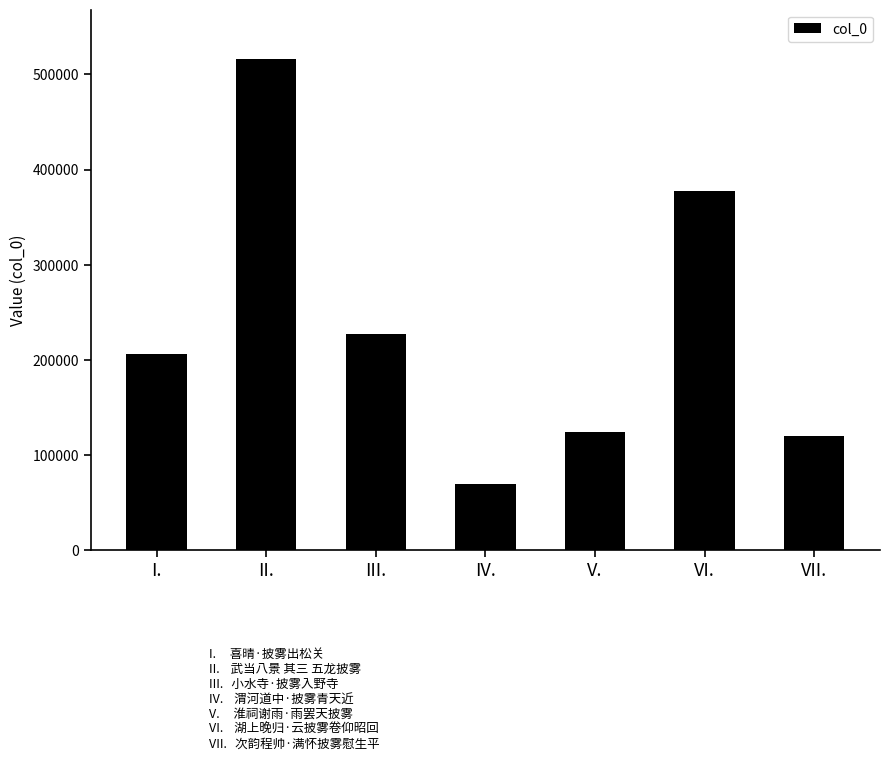

What is the label of the 3rd bar from the left?

III.